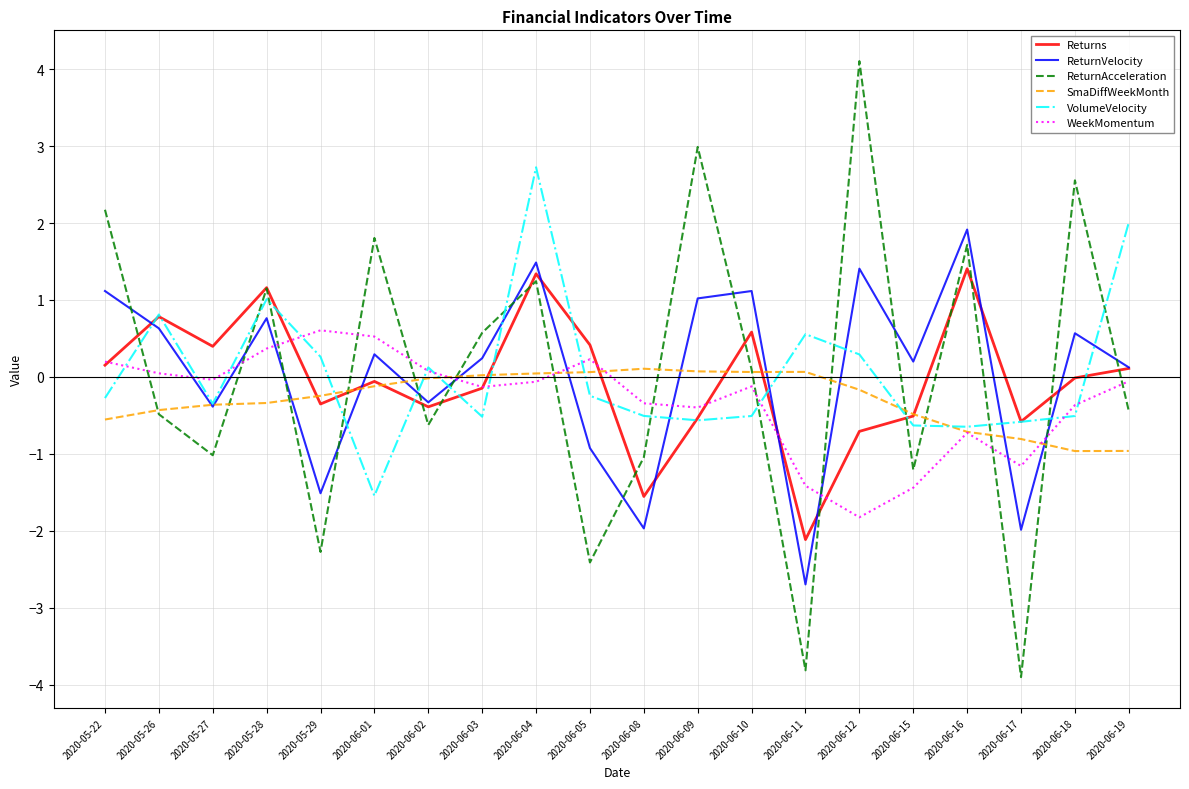

True or false: ReturnAcceleration and ReturnVelocity intersect in this chart.

True